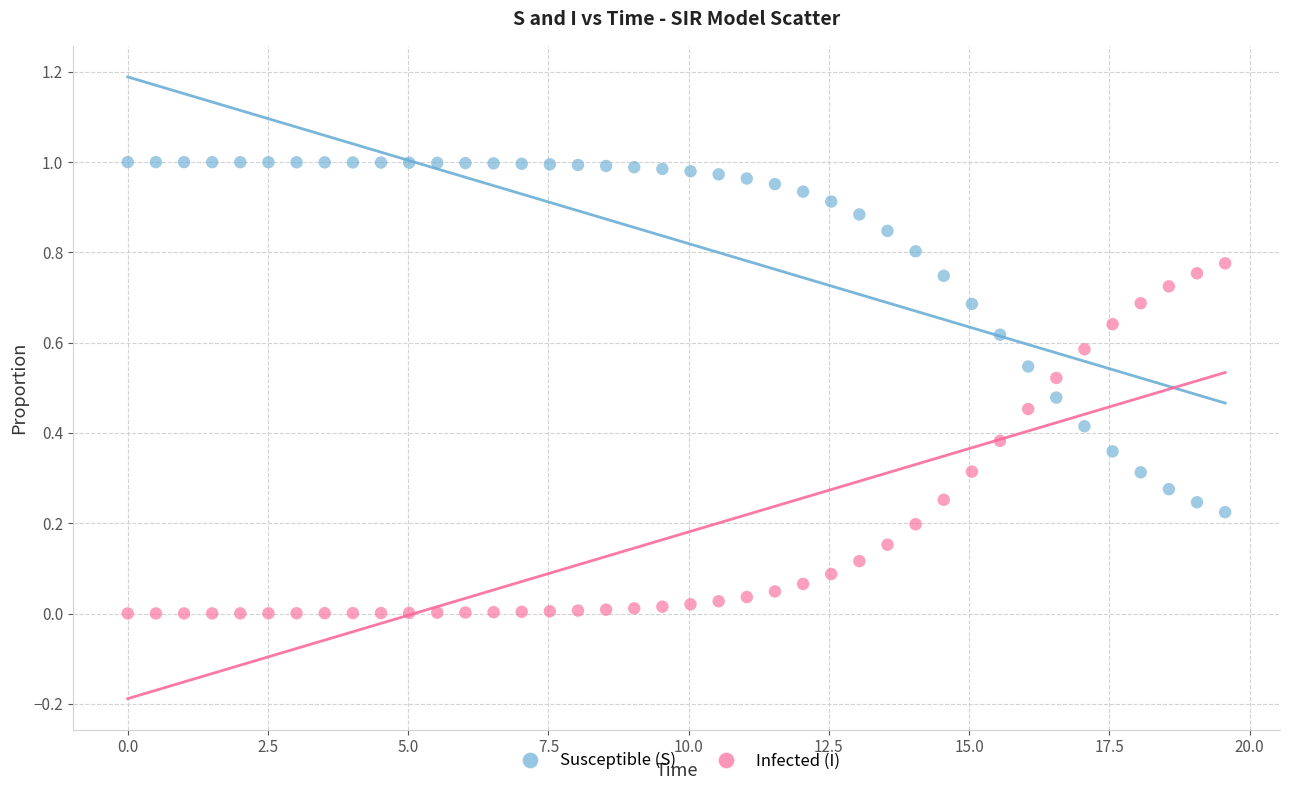

What is the X range (max minus min) for the scatter plot?

19.6